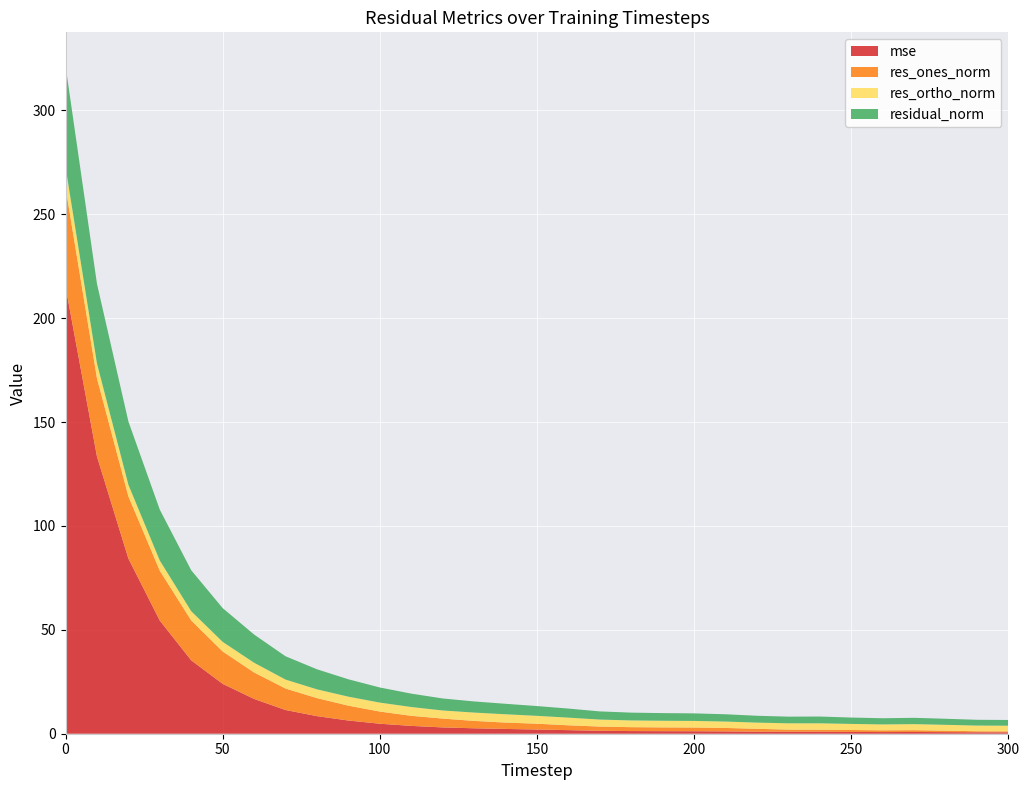

Reading right to left, transcribe all the data shown in this chart.

mse: 0.7	0.7	0.8	0.8	0.8	0.9	1.0	0.9	1.0	1.1	1.2	1.2	1.3	1.4	1.7	2.0	2.3	2.6	3.0	3.8	4.8	6.4	8.5	11.4	16.7	24.0	35.3	54.5	84.3	133.5	215.3
res_ones_norm: 0.5	0.5	0.7	0.9	0.8	0.9	0.9	1.0	1.4	1.7	1.8	1.8	1.9	2.0	2.3	2.8	3.1	3.6	4.3	4.9	5.9	7.2	8.7	10.3	12.7	15.6	19.2	24.0	29.9	37.6	47.6
res_ortho_norm: 2.7	2.7	2.8	2.9	2.8	2.9	3.1	3.0	3.0	3.1	3.2	3.2	3.2	3.4	3.7	3.8	4.0	4.0	3.9	4.2	4.3	4.3	4.2	4.3	4.7	4.6	4.4	4.9	5.6	7.2	9.9
residual_norm: 2.8	2.8	2.9	3.0	3.0	3.1	3.3	3.2	3.3	3.5	3.6	3.7	3.7	3.9	4.4	4.7	5.0	5.4	5.8	6.4	7.3	8.4	9.7	11.2	13.6	16.3	19.7	24.5	30.5	38.3	48.7